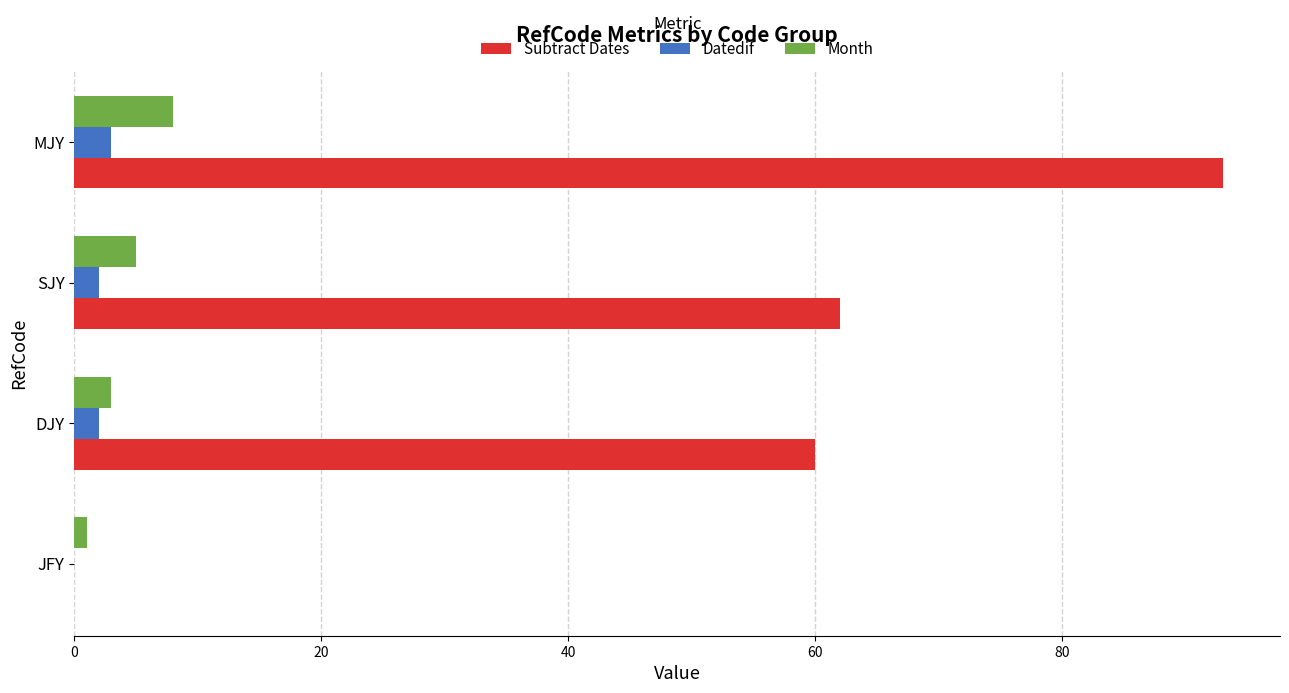

What is the total value across all series at MJY?

104